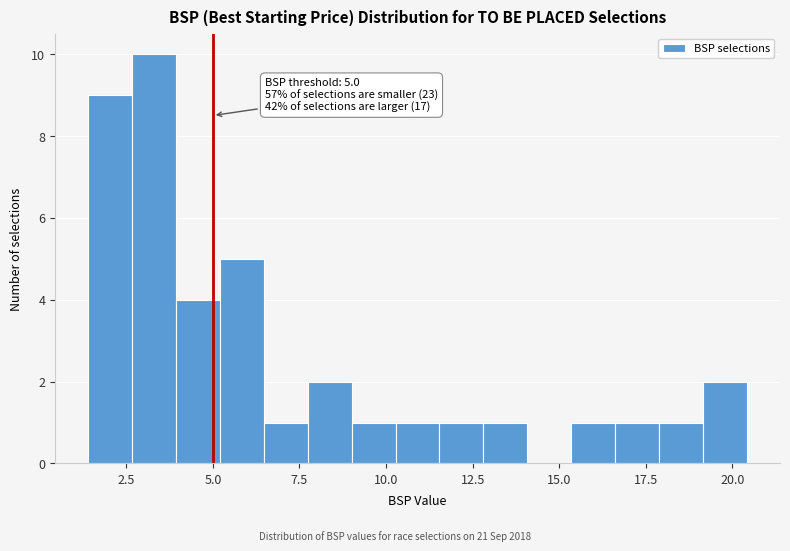

Read against the x-axis, roughly where is the centre of the tallest bar?

3.5